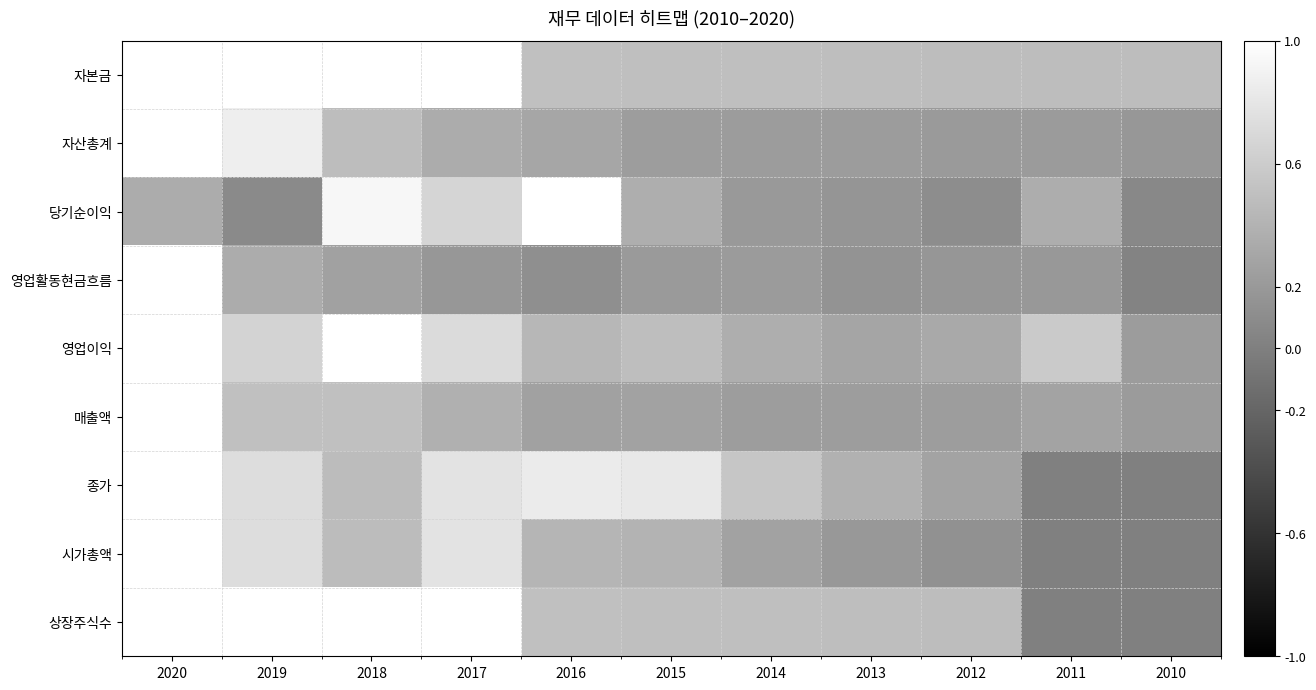

List the series in order of their peak value, highest first.

자본금, 자산총계, 당기순이익, 영업활동현금흐름, 영업이익, 매출액, 종가, 시가총액, 상장주식수